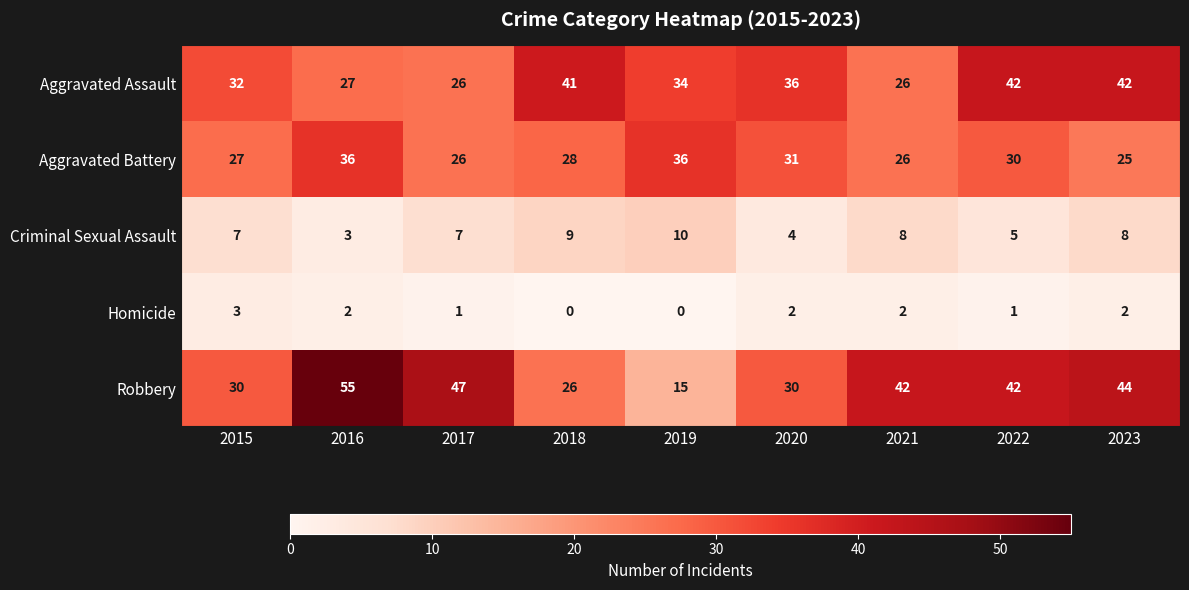

How many series are shown in this chart?

5